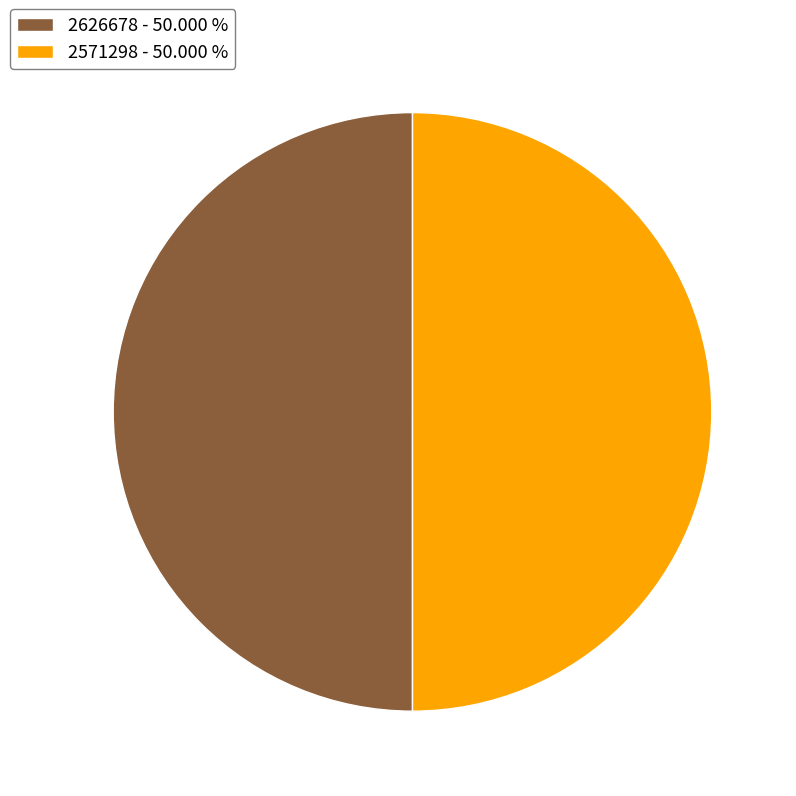

How many segments does this pie chart have?

2